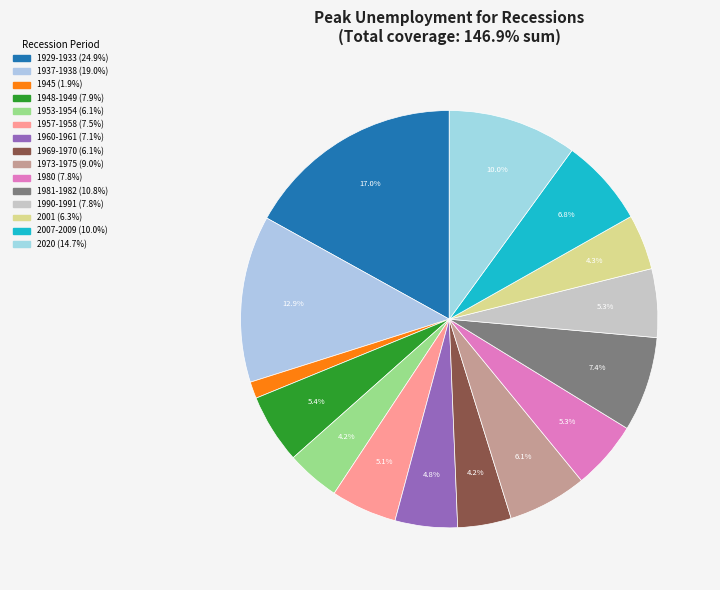

Does 1969-1970 represent more than half of the total?

No